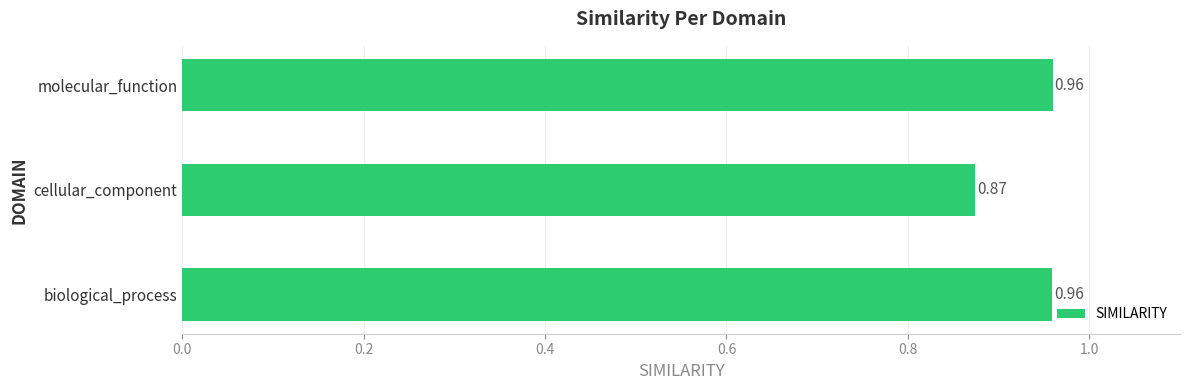

Which label corresponds to the smallest value in the chart?

cellular_component